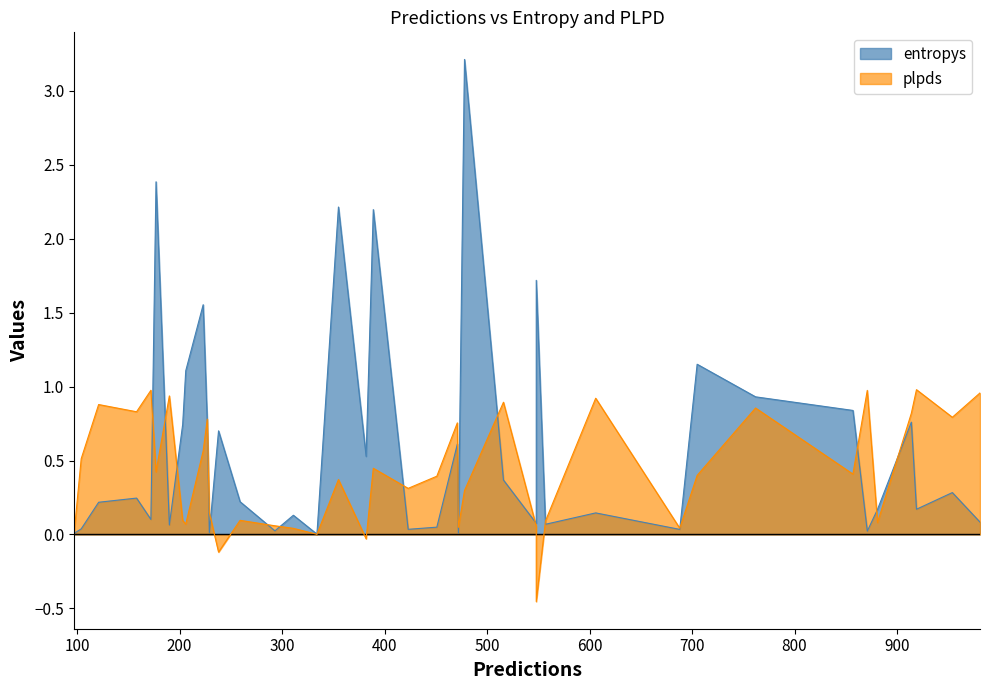

What is the average value of the entropys series?

0.6